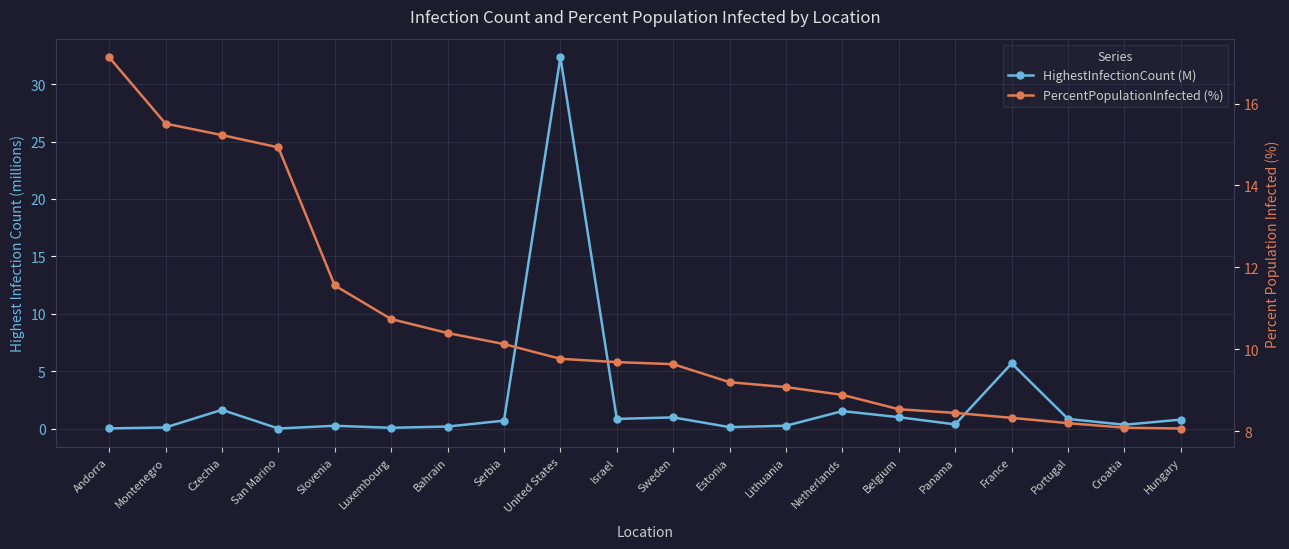

What position from the right is Czechia?

18